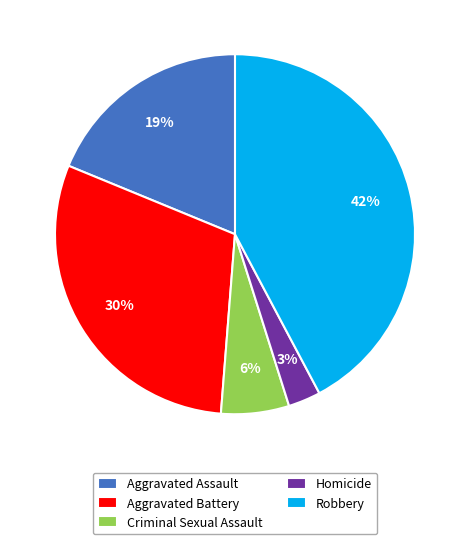

True or false: Homicide accounts for 3% of the total.

True